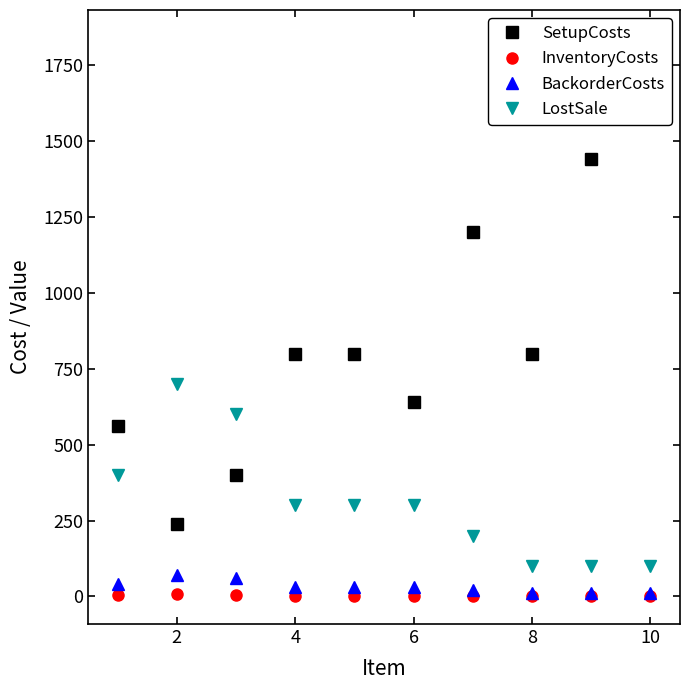

Reading left to right, list all the values displayed in this chart.

SetupCosts: 560	240	400	800	800	640	1200	800	1440	1840
InventoryCosts: 4	7	6	3	3	3	2	1	1	1
BackorderCosts: 40	70	60	30	30	30	20	10	10	10
LostSale: 400	700	600	300	300	300	200	100	100	100